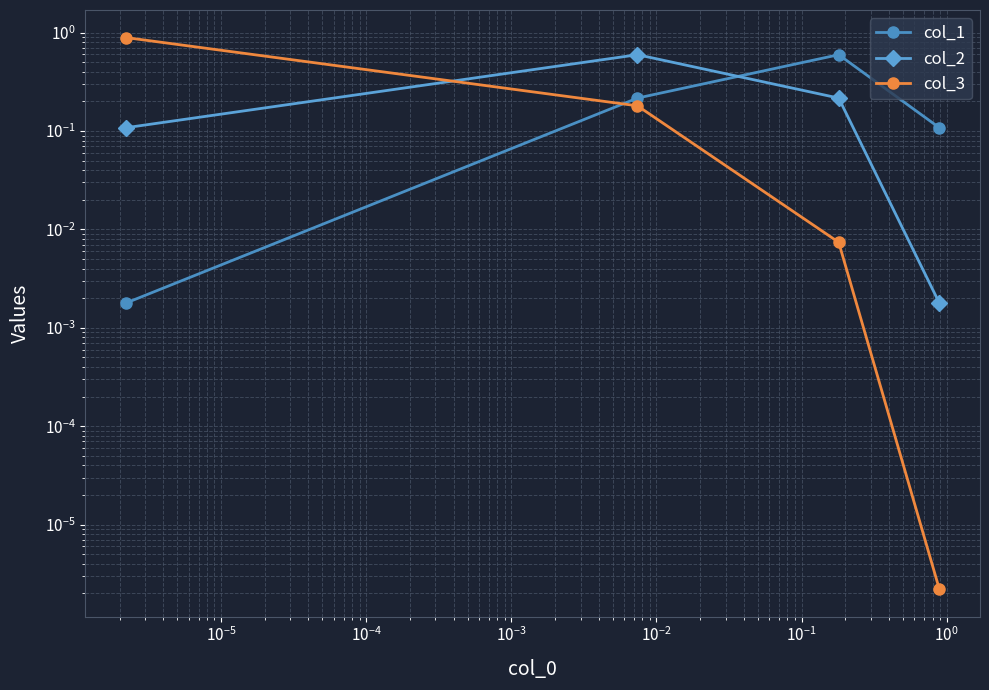

How many interior local peaks does the col_1 series have?

1